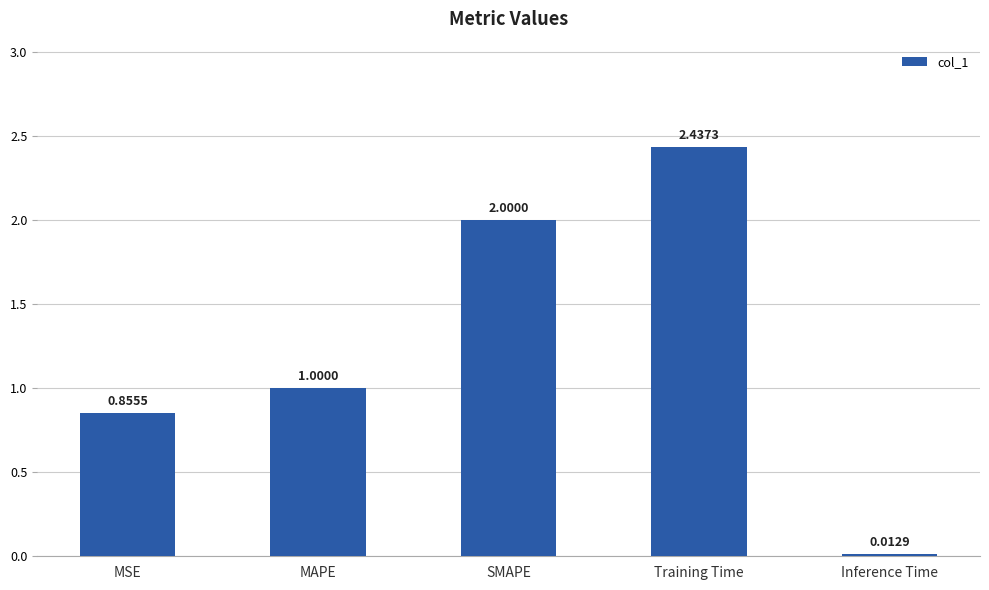

Which category has the lowest value across all series?

Inference Time